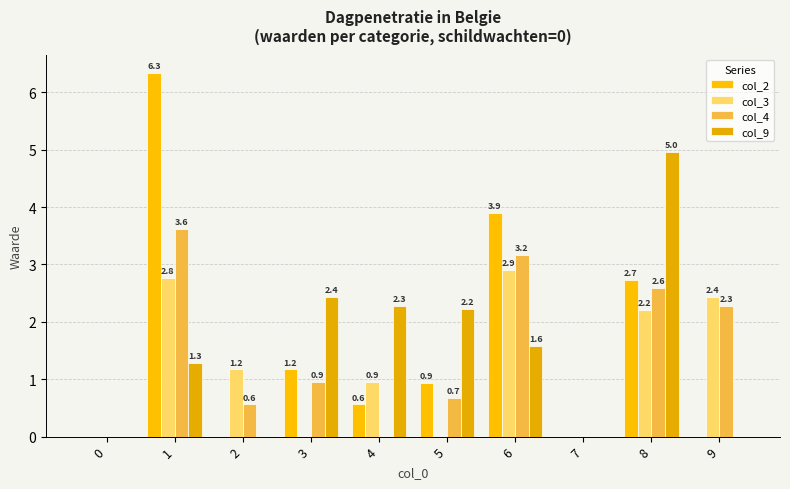

The value of col_3 at 6 is 1.8. True or false?

False